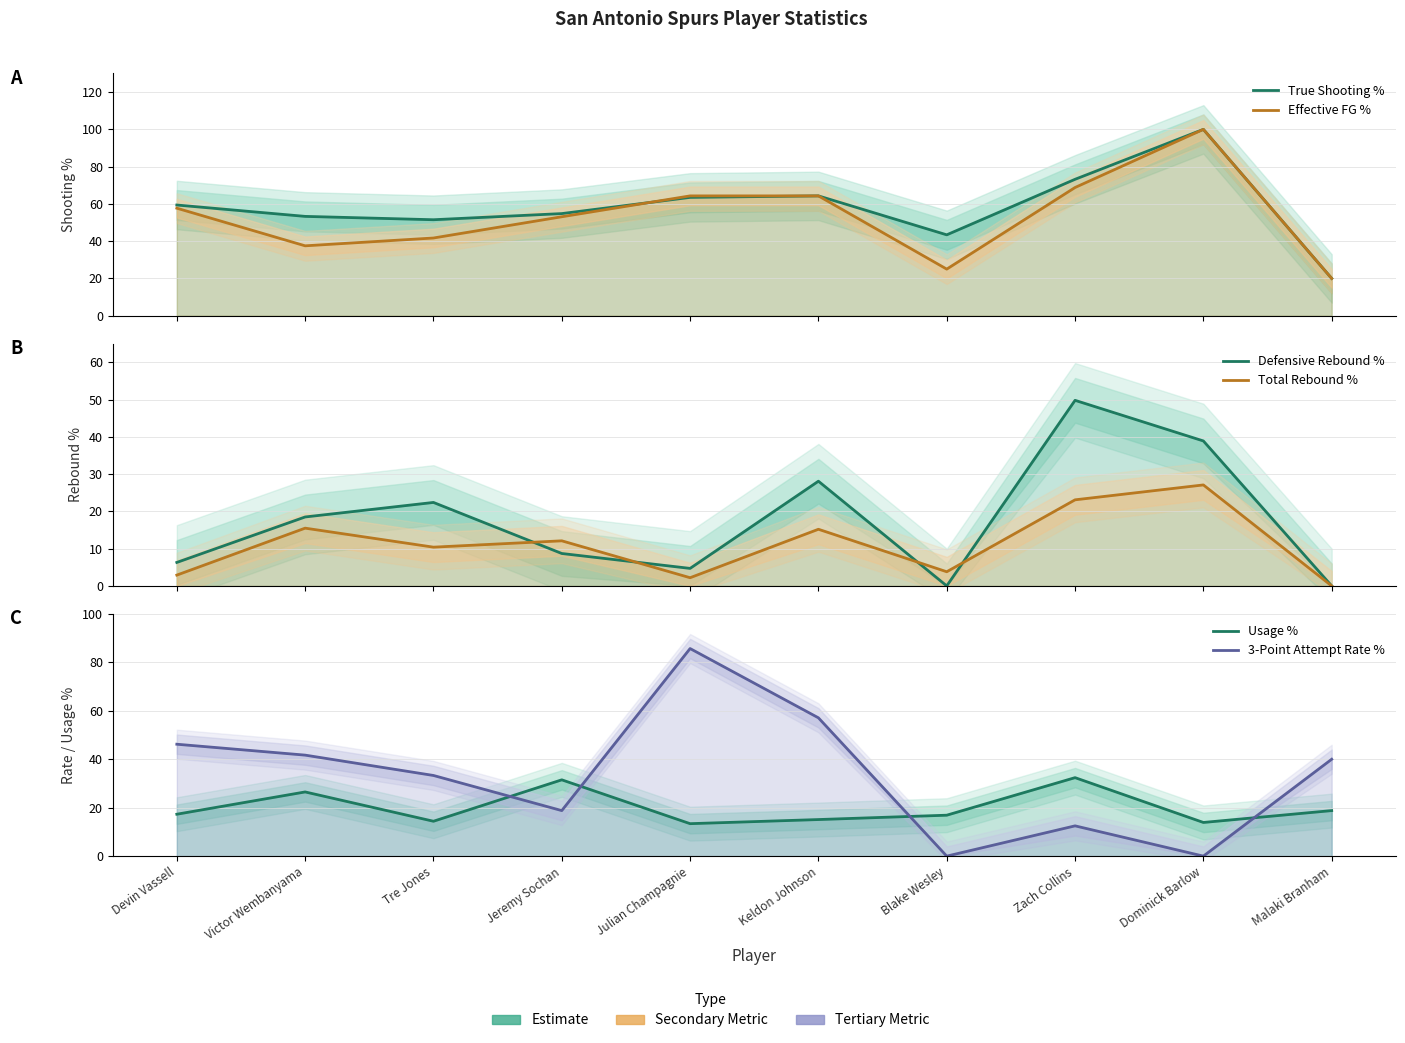

At which category does the chart reach its minimum across all series?

Blake Wesley